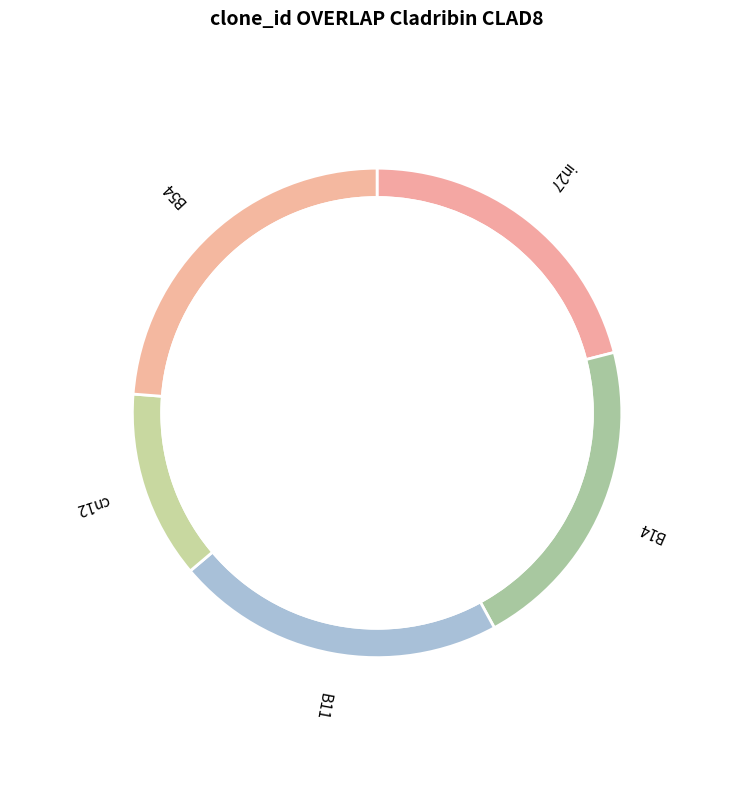

Is there any slice that represents more than half of the pie?

No